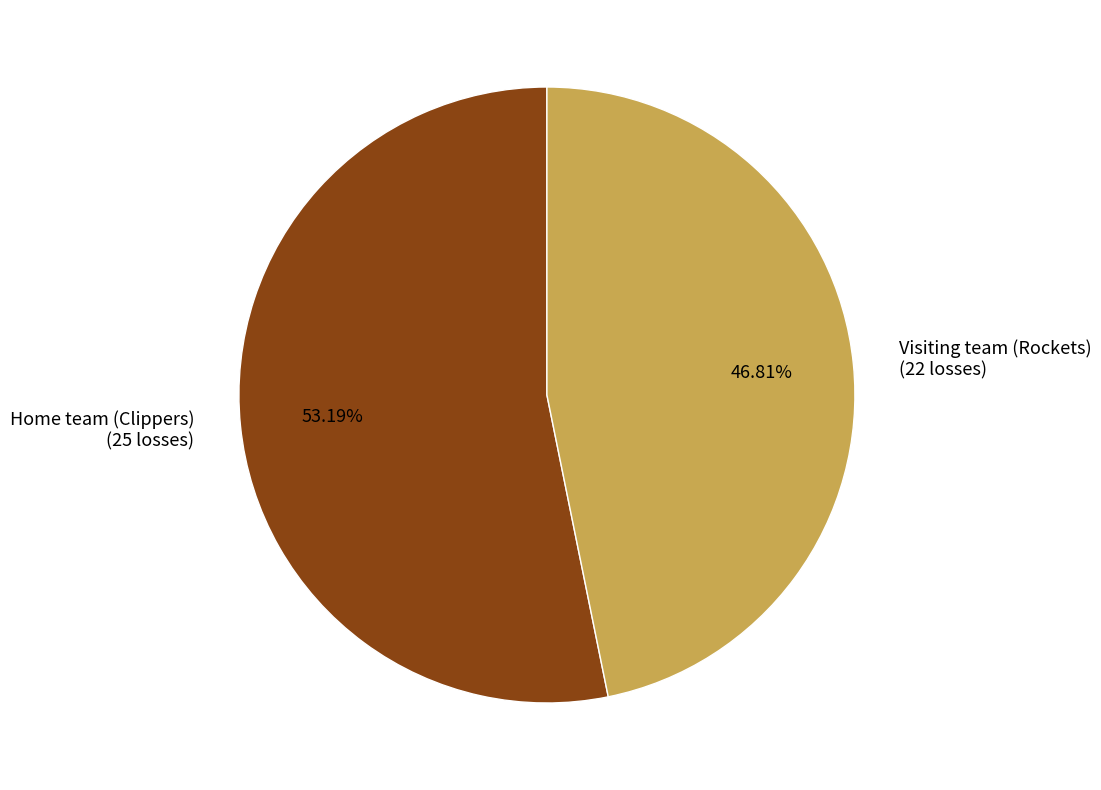

How many segments does this pie chart have?

2